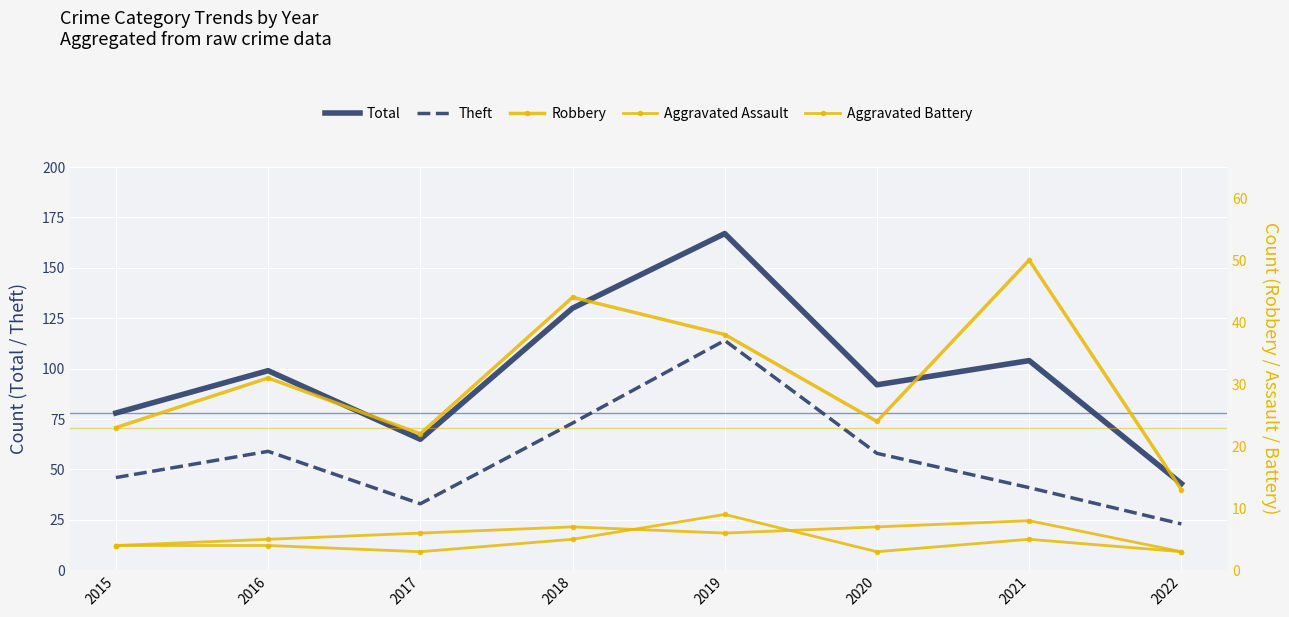

Which has a higher value, 2019 or 2018?

2019